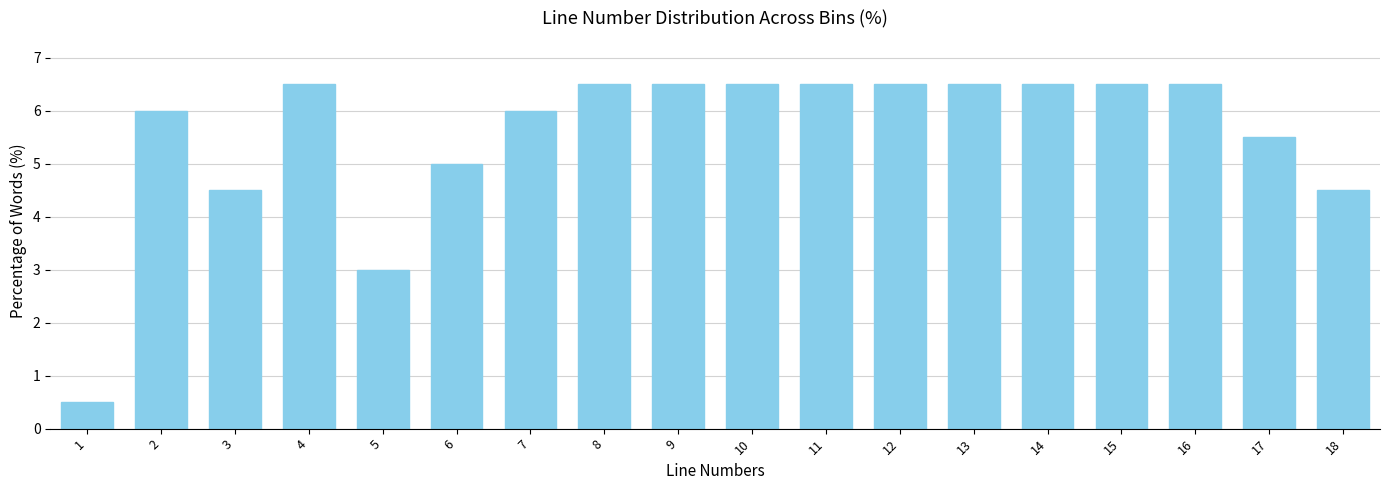

Reading left to right, extract all data points from this chart.

0.5	6.0	4.5	6.5	3.0	5.0	6.0	6.5	6.5	6.5	6.5	6.5	6.5	6.5	6.5	6.5	5.5	4.5